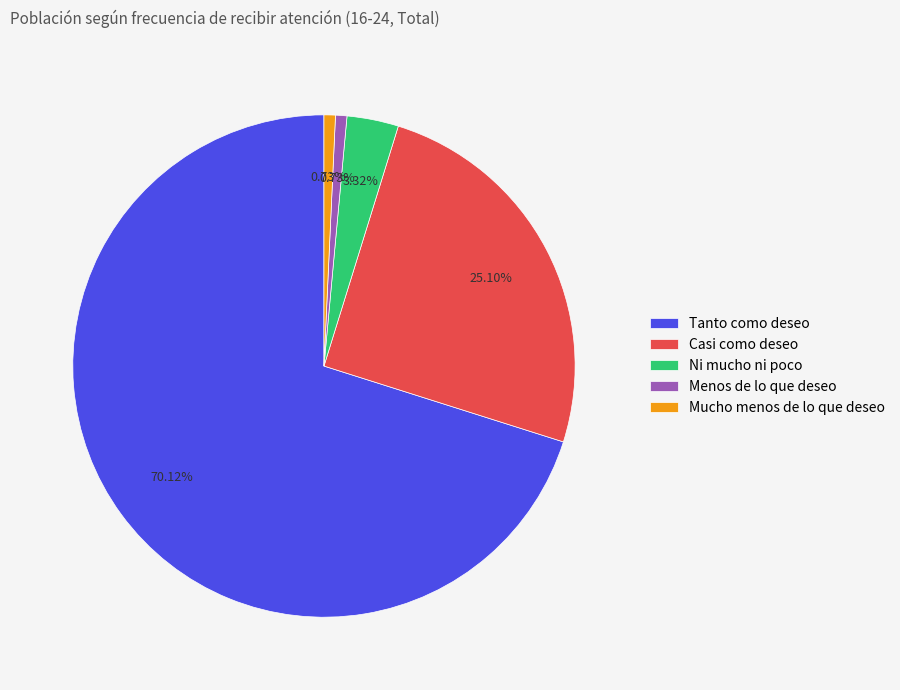

Between Casi como deseo and Tanto como deseo, which is larger?

Tanto como deseo